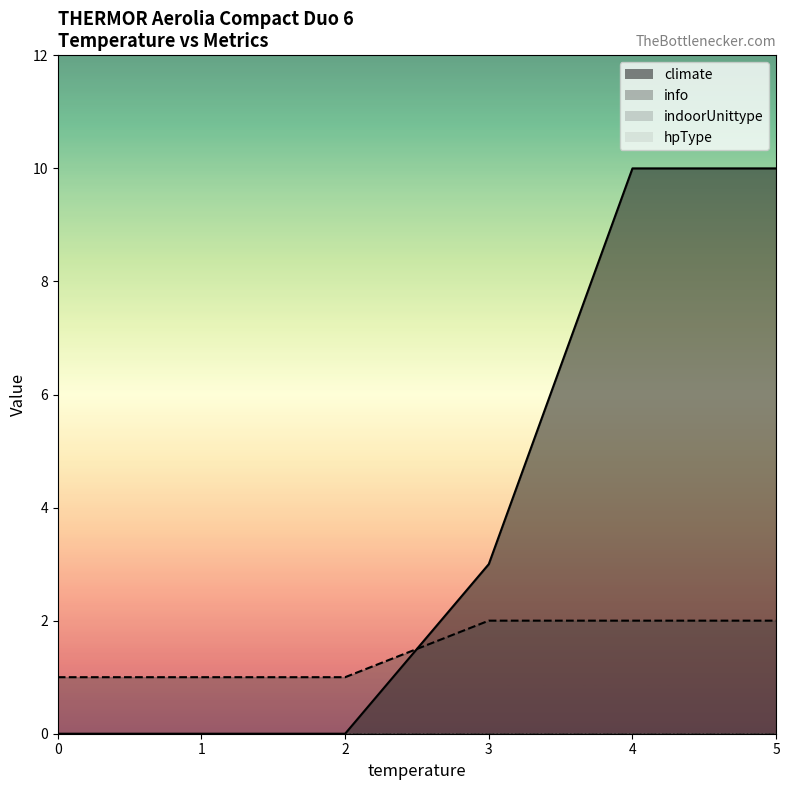

True or false: hpType and info intersect in this chart.

False